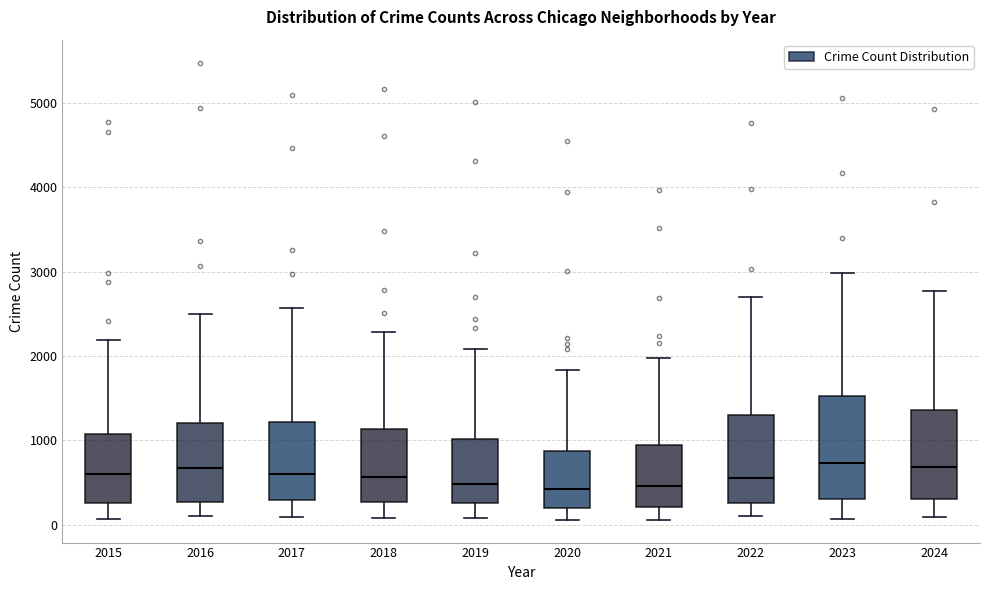

Where does the upper whisker of the box at x = 2018 end on the y-axis? The values are not printed on the chart, so give them approximately, as read against the axis.

2300